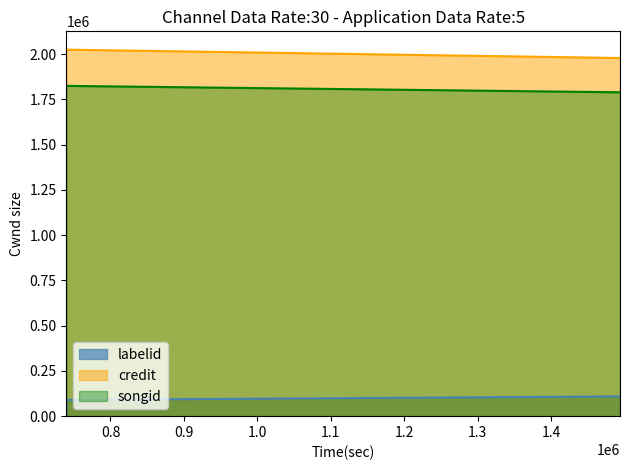

Is the value of songid at 1493815 greater than the value of credit at 1493815?

No